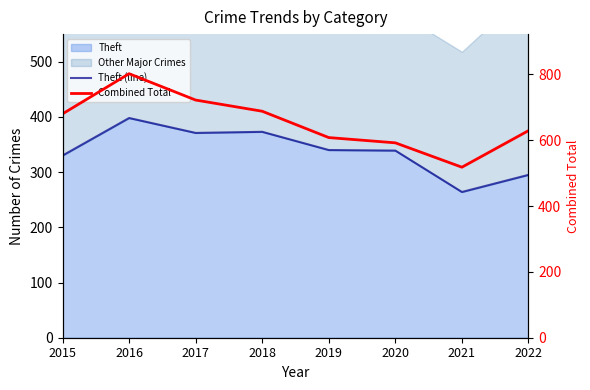

The Theft (line) series shows 669 at 2018. True or false?

False